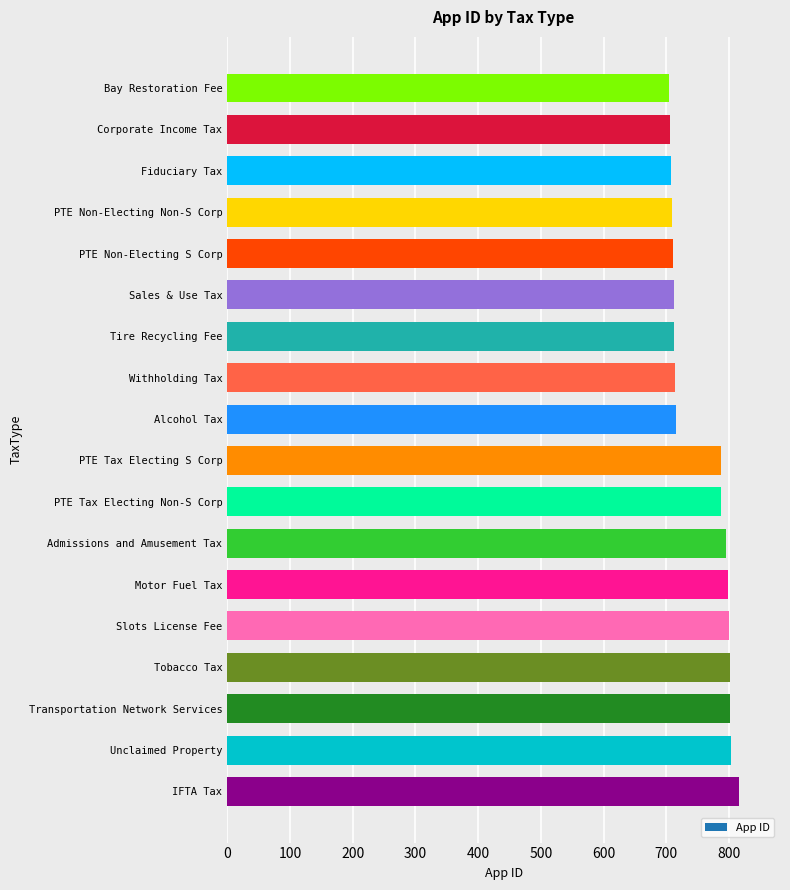

Is it true that the value at PTE Non-Electing Non-S Corp is 1227?

False